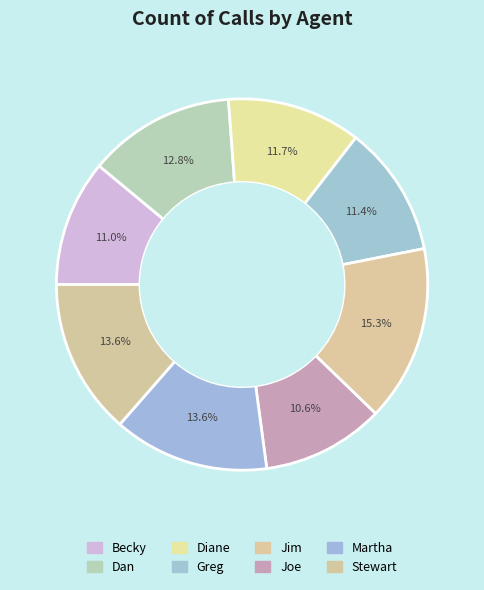

To the nearest percent, what is the difference between the Diane and Martha slice percentages?

2%